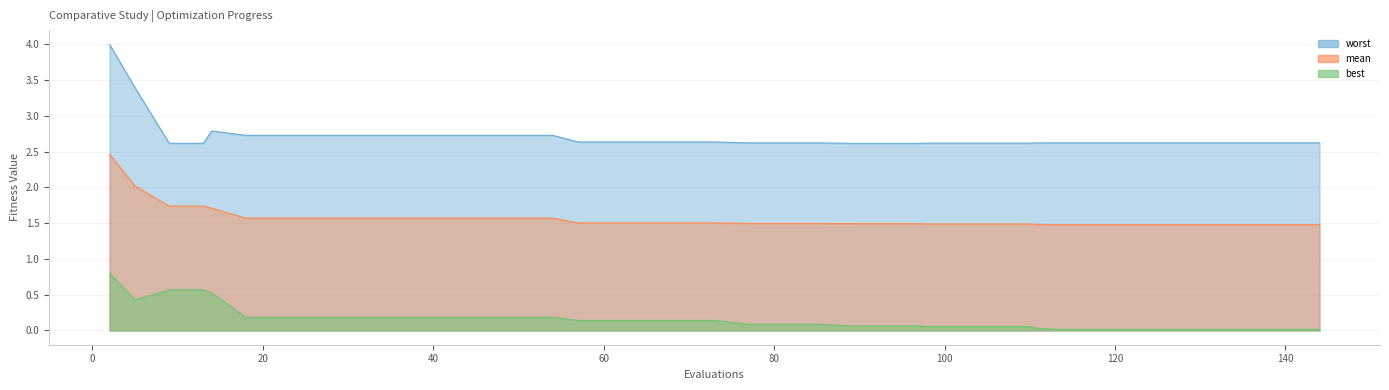

What is the difference between the maximum and minimum values in the best series?

0.8